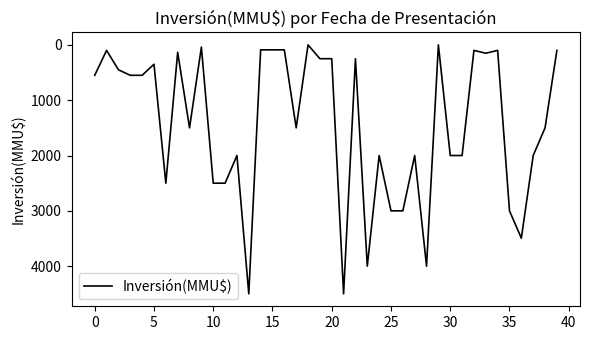

What is the maximum value shown in the chart?

4500